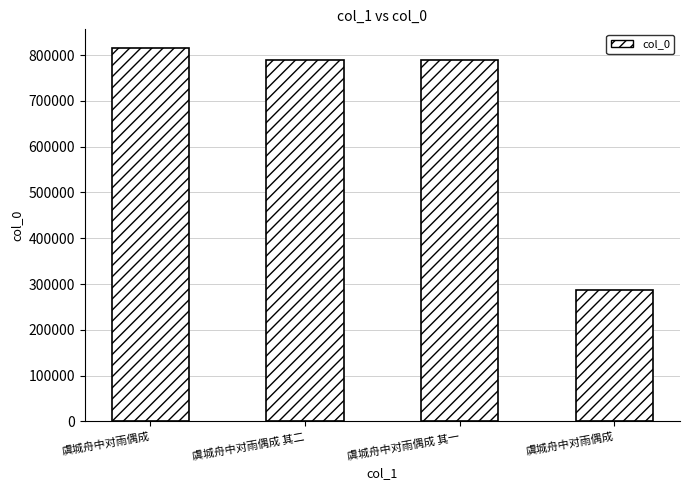

What is the value of the 2nd bar from the left?

789932